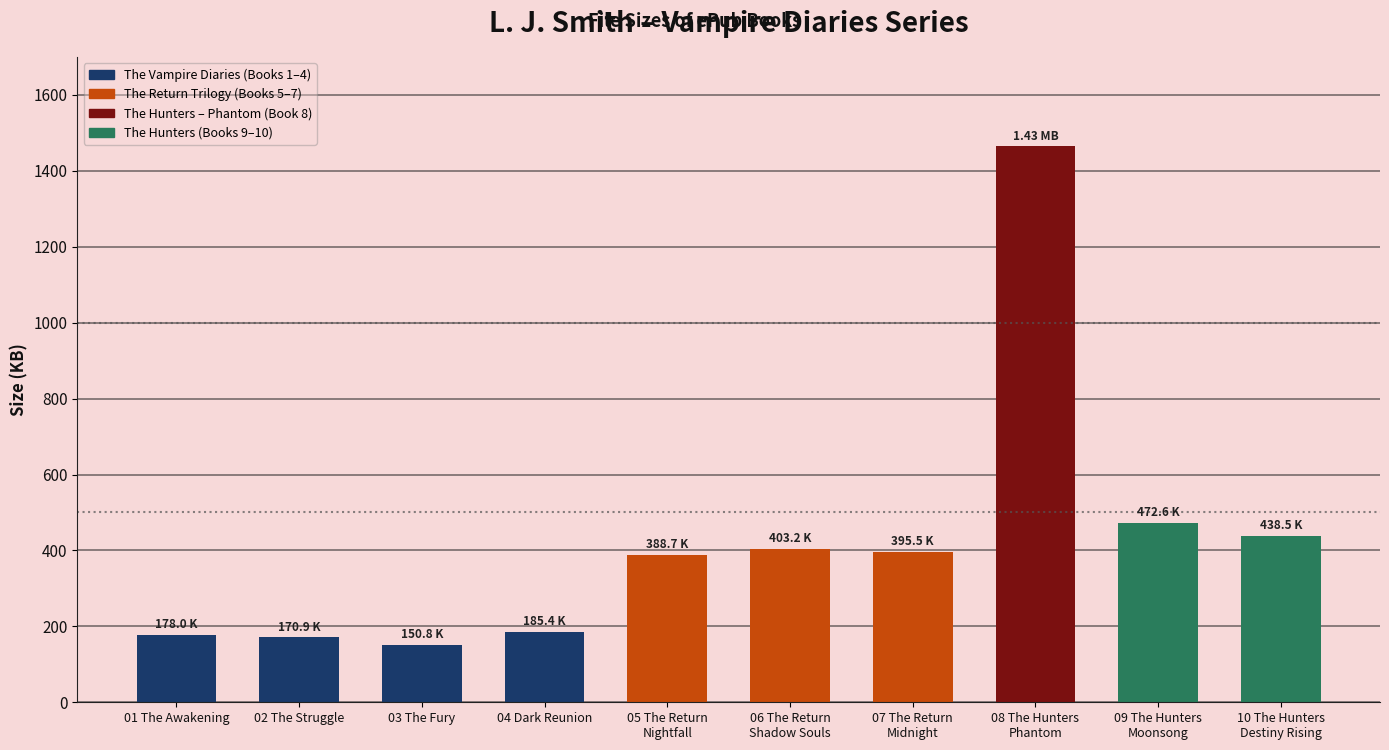

Reading left to right, transcribe all the data shown in this chart.

178.0	170.9	150.8	185.4	388.7	403.2	395.5	1464.3	472.6	438.5